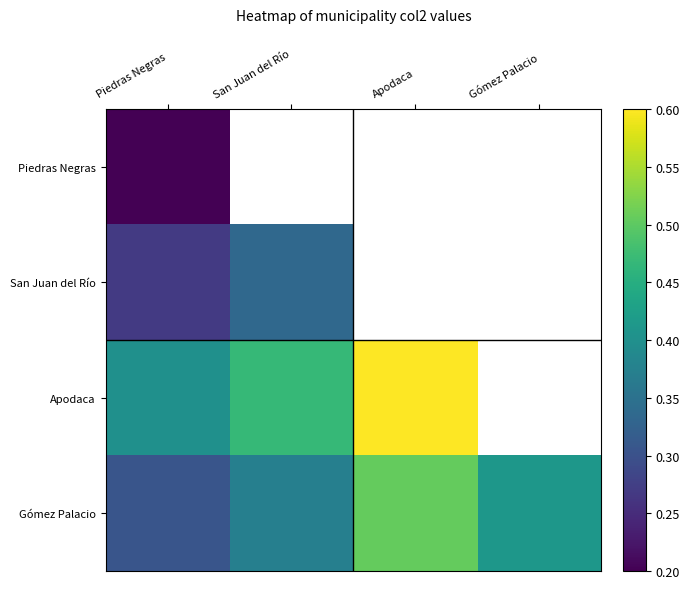

The value of San Juan del Río at San Juan del Río is 0.3. True or false?

True